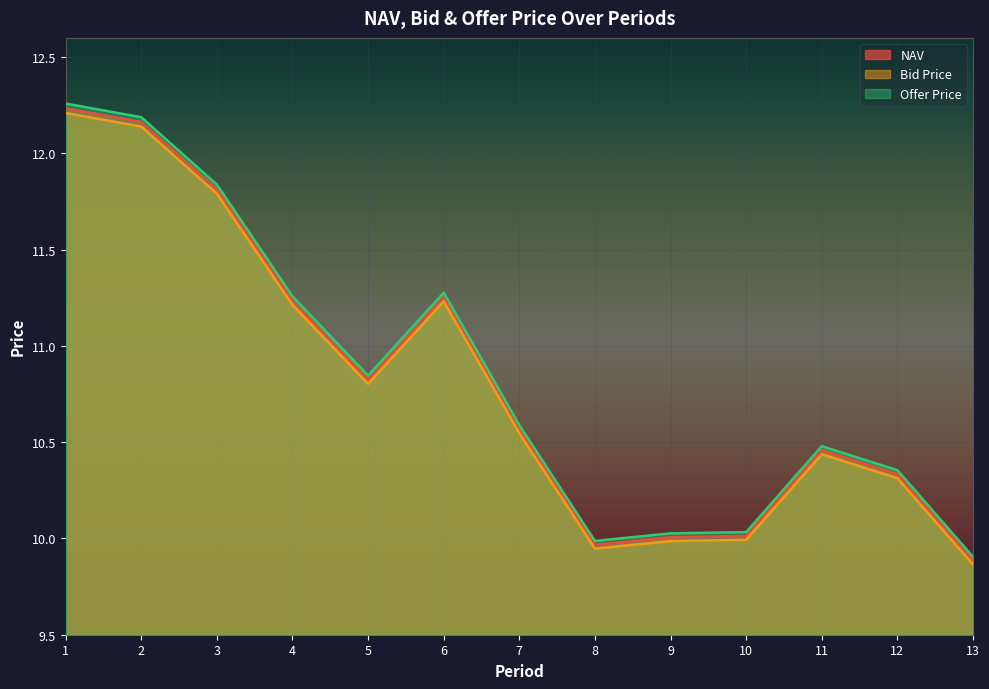

What is the value of the Offer Price point at the 10th from the left?

10.0